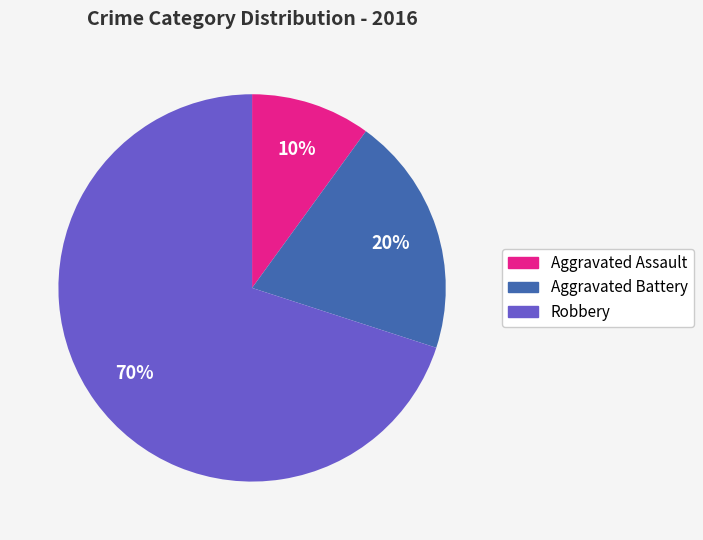

How many slices are in this pie chart?

3